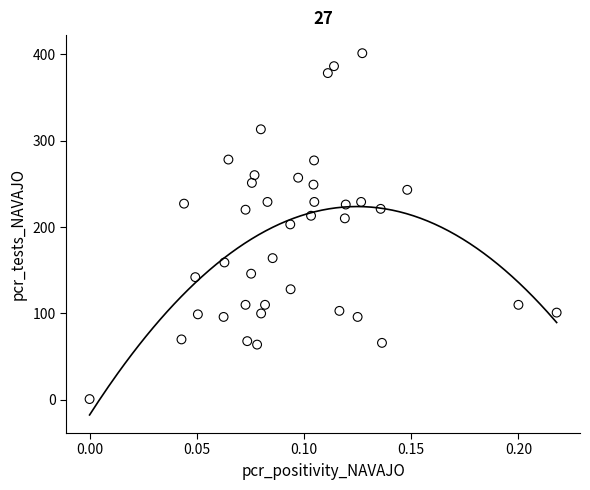

What is the range of Y values (max minus min)?

400